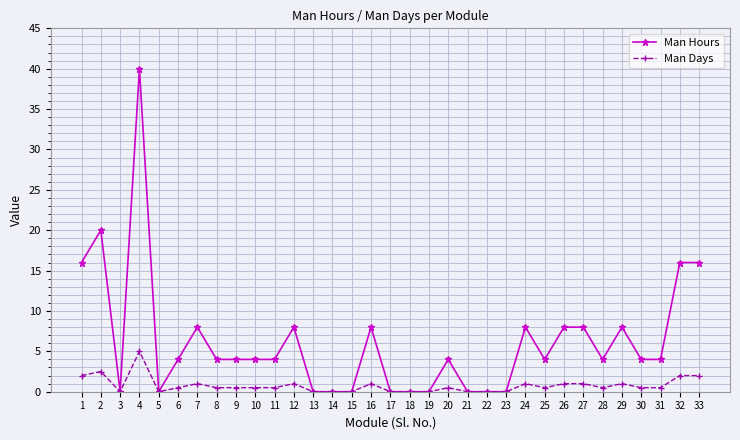

At which category is the sum across all series the highest?

4